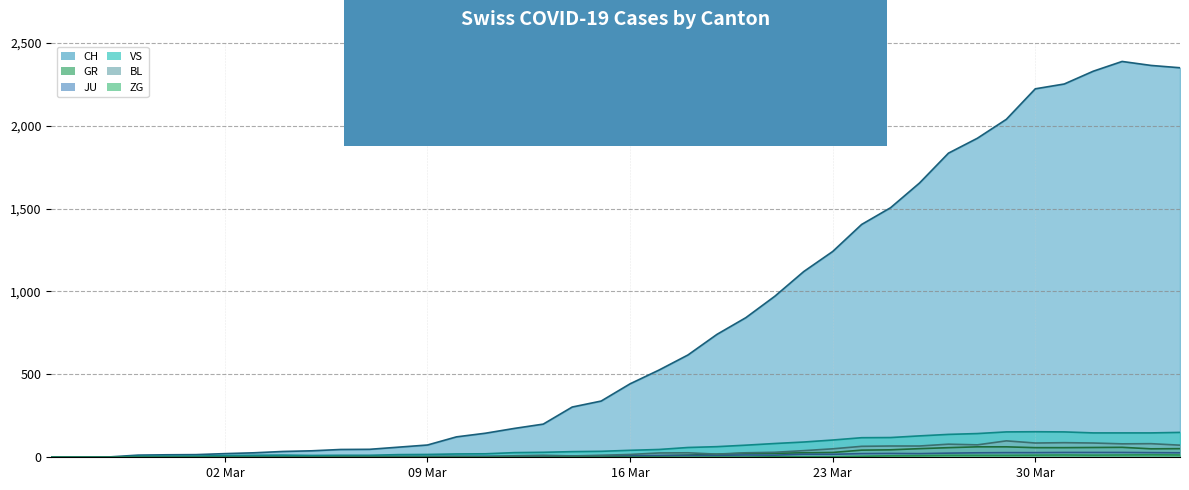

True or false: CH and BL intersect in this chart.

False